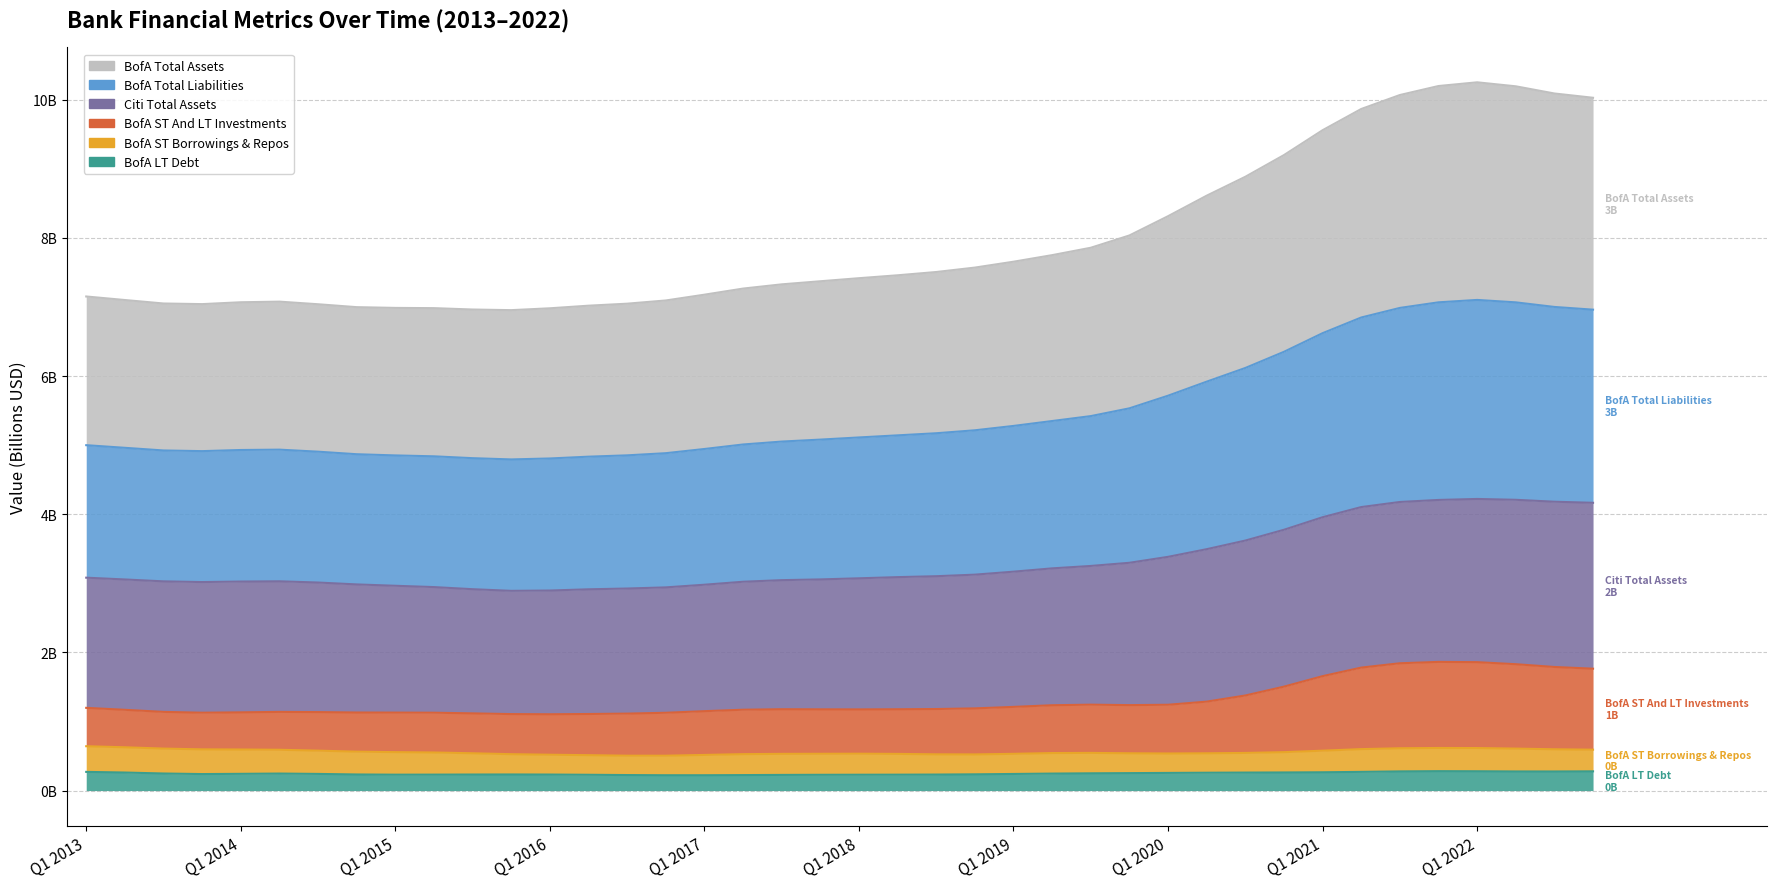

What is the difference between the BOFA ST And LT Investments values at Q3 2014 and Q4 2021?

0.7